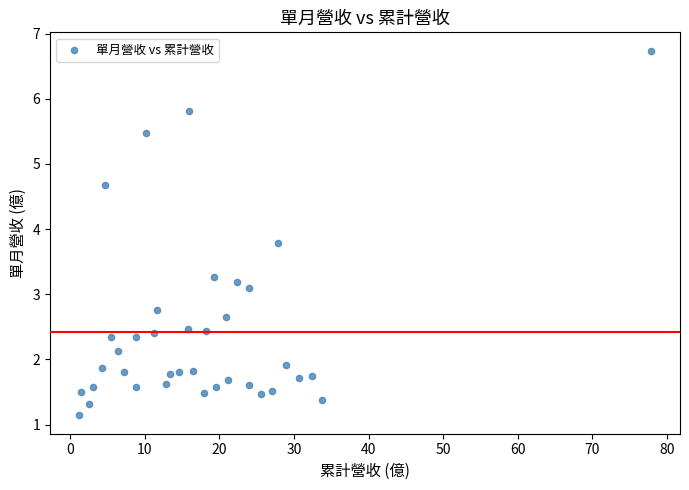

What Y value in the scatter plot is closest to 3?

3.1